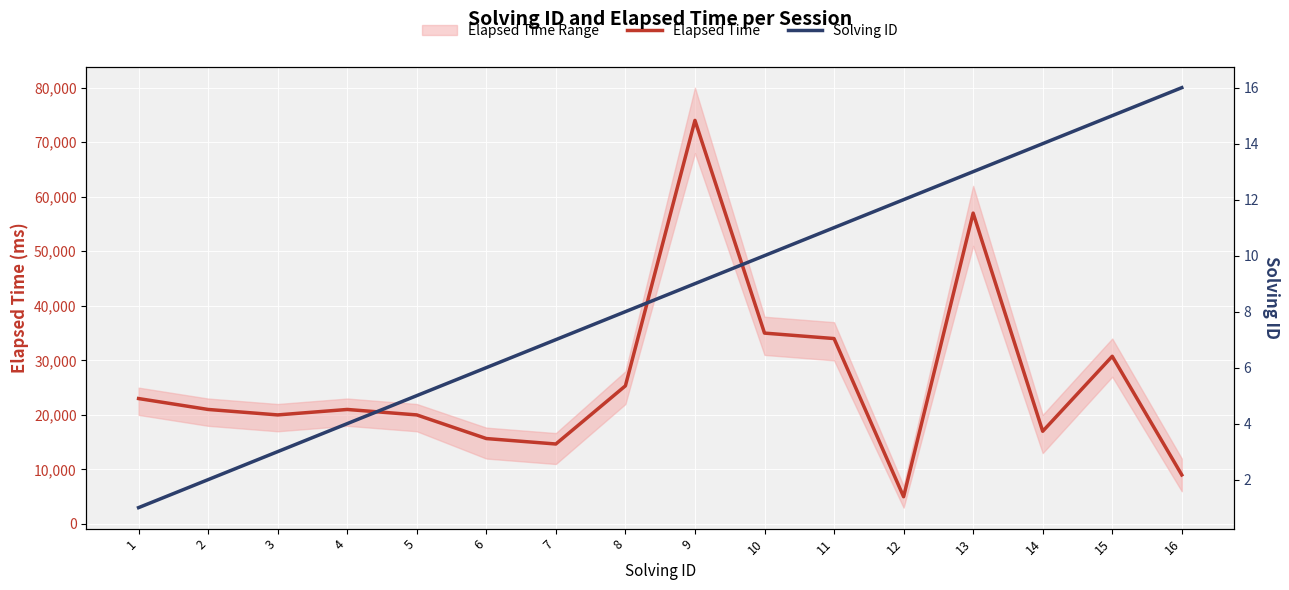

True or false: Elapsed Time and Solving ID cross at least once.

False